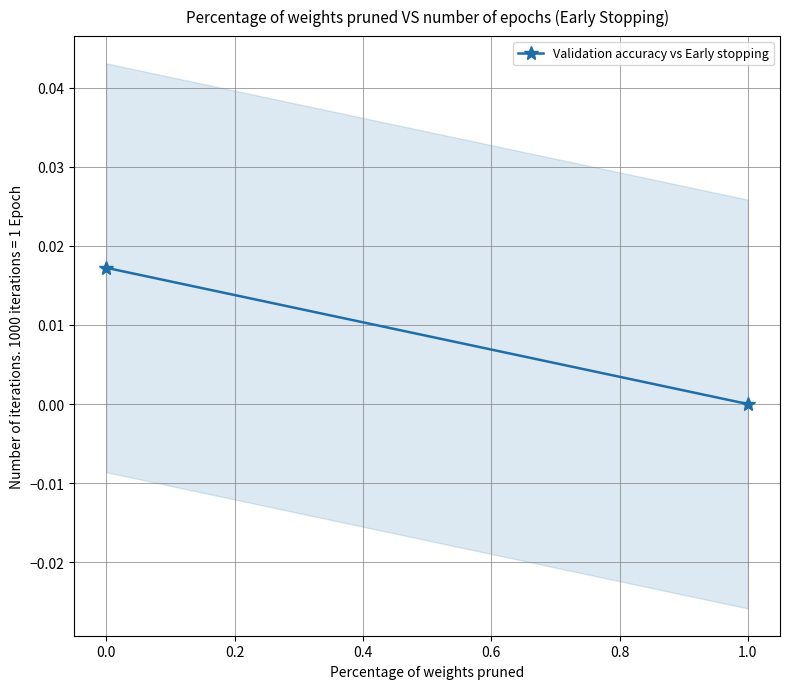

Count the number of categories in the chart.

2